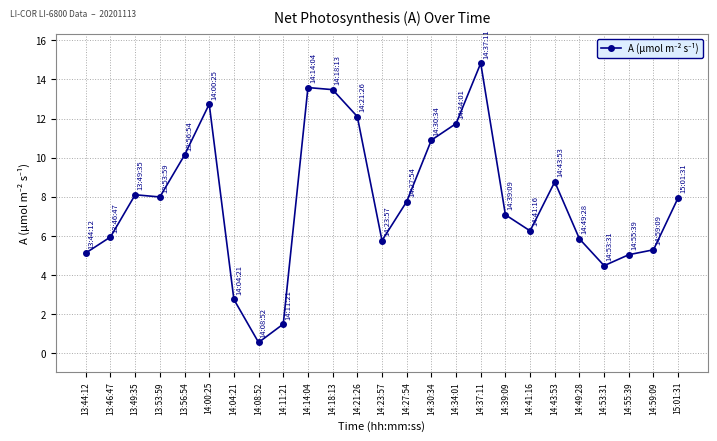

True or false: the data shows 3.8 at 14:37:11.

False